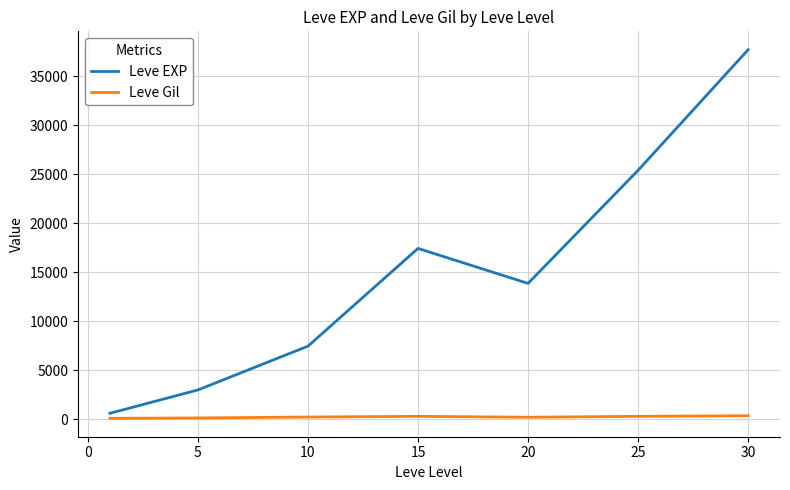

What is the minimum value shown in the chart?

113.0